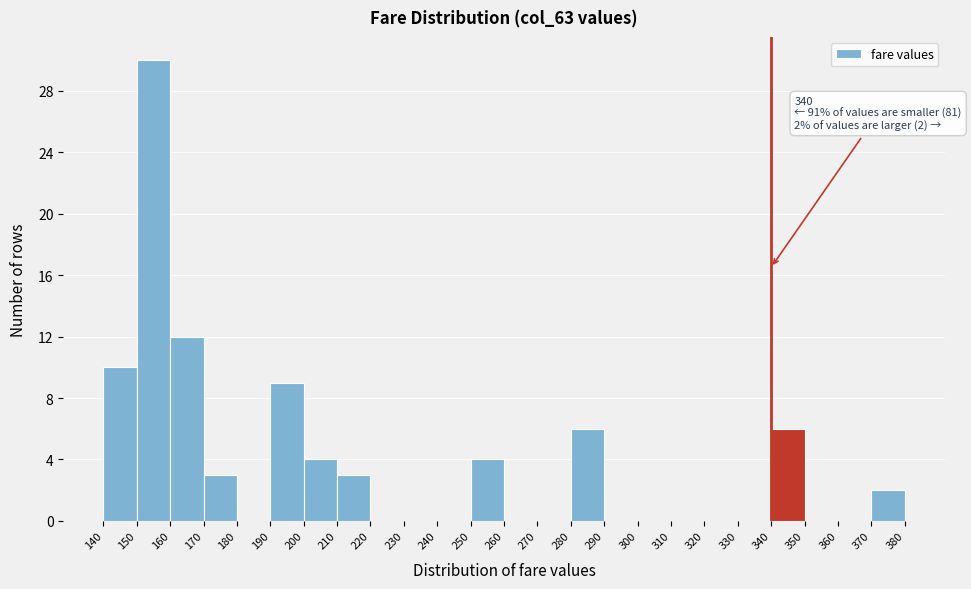

Which range on the x-axis has the tallest bar?

150 to 160